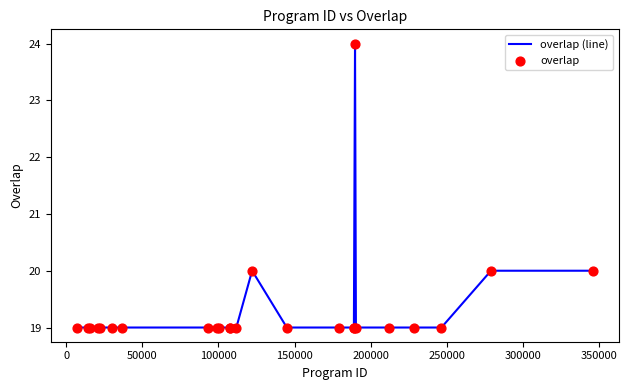

What is the minimum value shown in the chart?

19